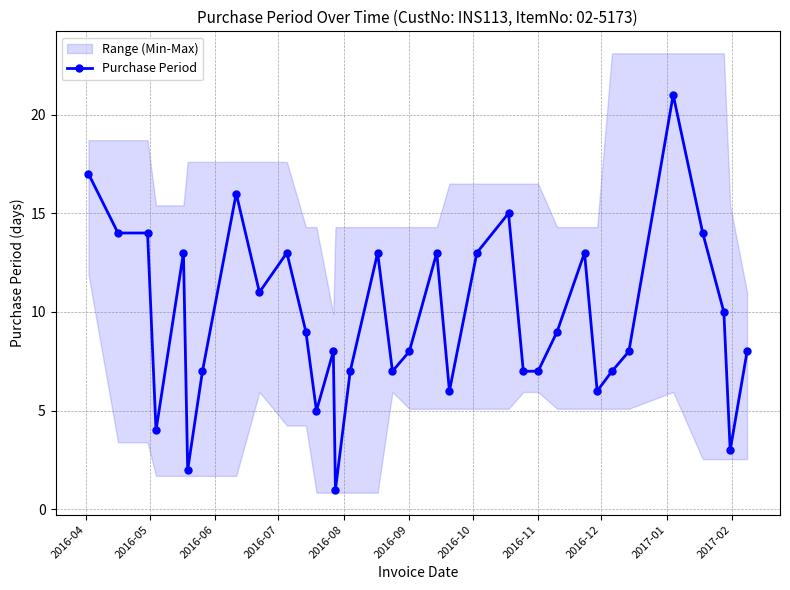

True or false: Purchase Period has more than 2 interior local peaks.

True